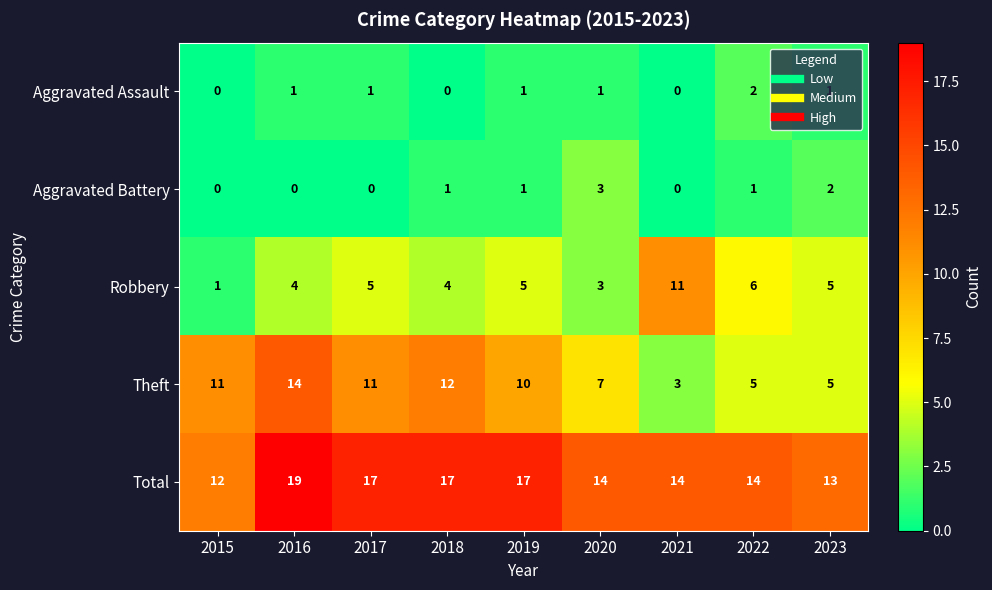

What is the difference between the second highest and second lowest values in the Theft series?

7